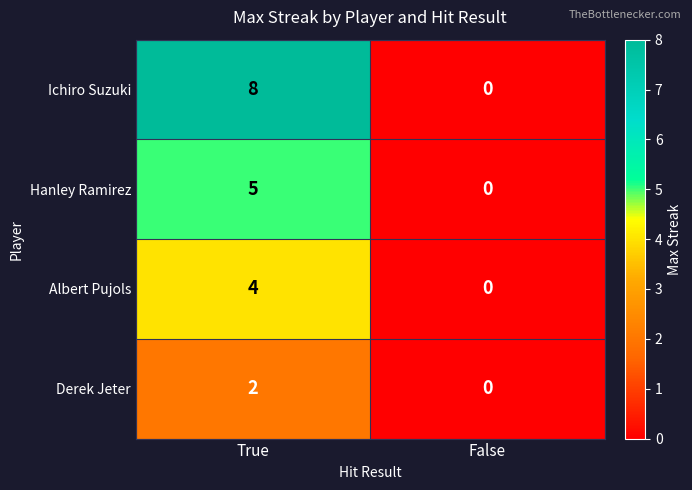

Which series has the largest range (max minus min)?

Ichiro Suzuki